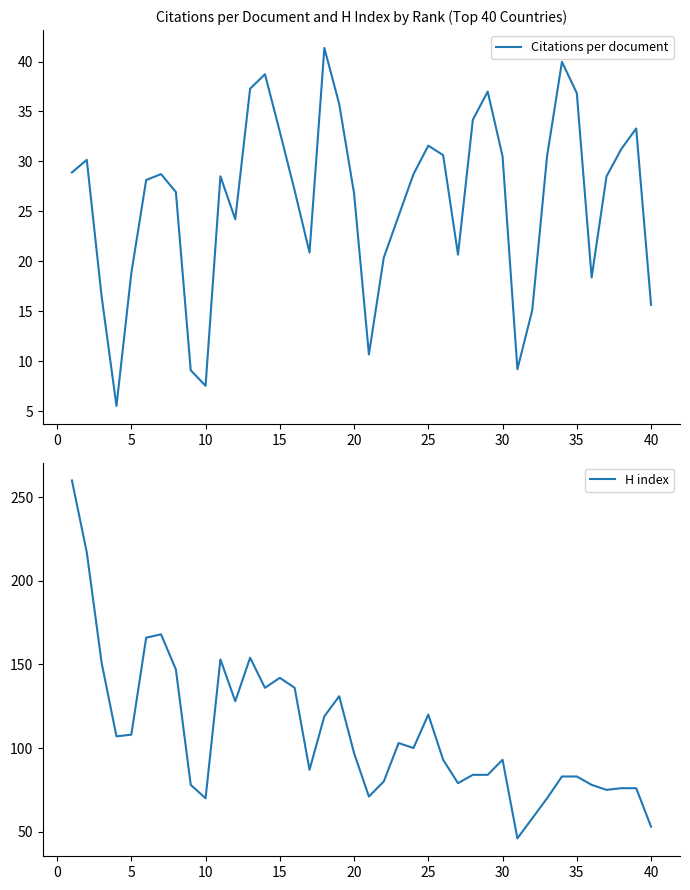

Which series has the largest total across all categories?

H index